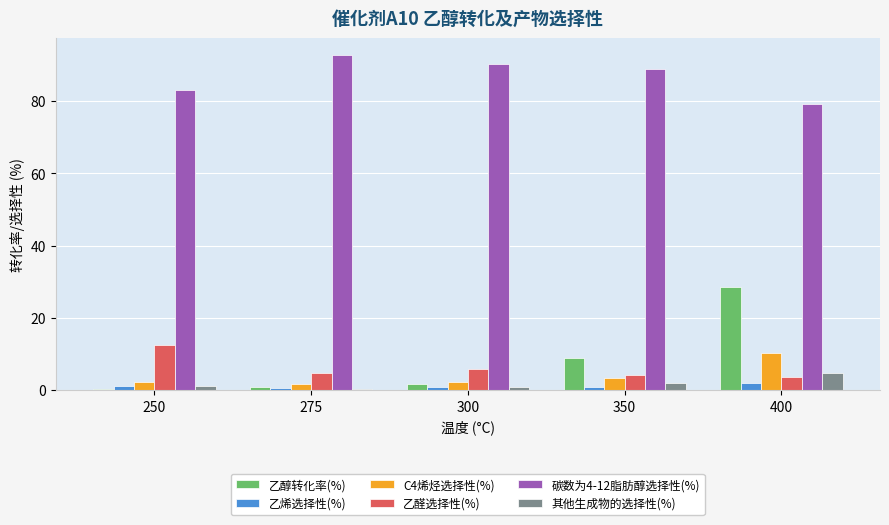

What is the highest value of the C4烯烃选择性(%) series?

10.3